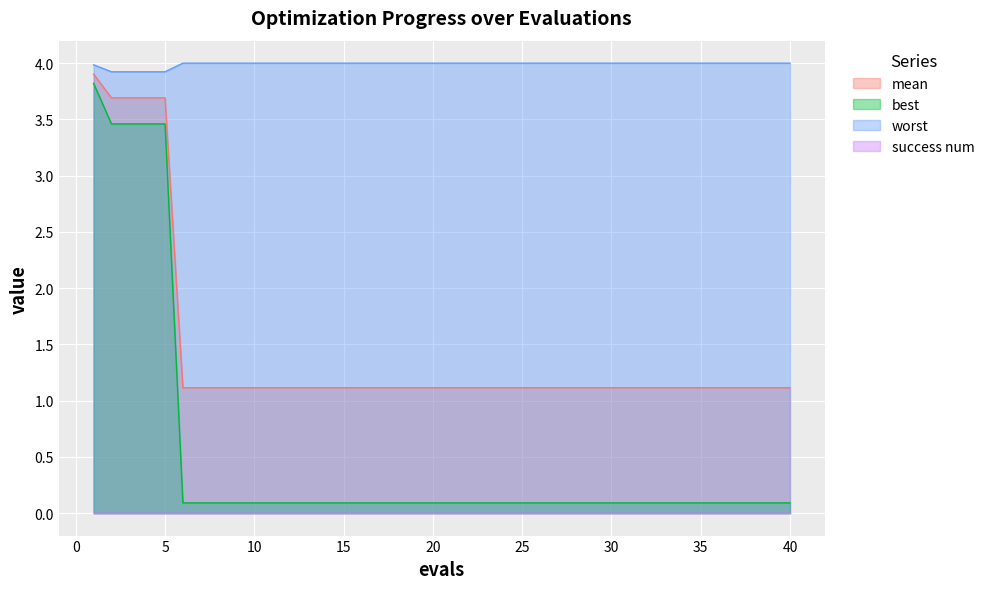

Is it true that best equals 0.0 at 34?

False